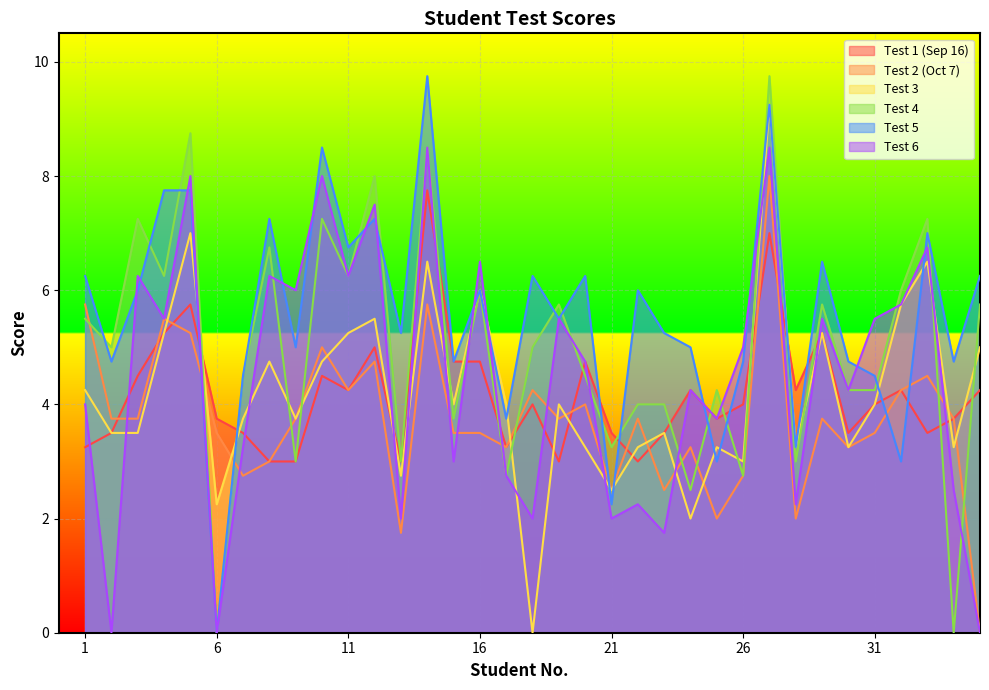

Reading left to right, list all the values displayed in this chart.

col_3: 3.2	3.5	4.5	5.2	5.8	3.8	3.5	3.0	3.0	4.5	4.2	5.0	3.0	7.8	4.8	4.8	3.2	4.0	3.0	4.8	3.5	3.0	3.5	4.2	3.8	4.0	7.0	4.2	5.2	3.5	4.0	4.2	3.5	3.8	4.2
col_4: 5.8	3.8	3.8	5.5	5.2	3.5	2.8	3.0	3.8	5.0	4.2	4.8	1.8	5.8	3.5	3.5	3.2	4.2	3.8	4.0	2.5	3.8	2.5	3.2	2.0	2.8	8.0	2.0	3.8	3.2	3.5	4.2	4.5	3.8	0.0
col_5: 4.2	3.5	3.5	5.2	7.0	2.2	3.8	4.8	3.8	4.8	5.2	5.5	2.8	6.5	4.0	6.0	4.0	0.0	4.0	3.2	2.5	3.2	3.5	2.0	3.2	3.0	9.2	3.2	5.2	3.2	4.0	5.8	6.5	3.2	5.0
col_6: 5.5	5.0	7.2	6.2	8.8	0.0	4.5	6.8	3.0	7.2	6.2	8.0	3.0	8.5	3.8	6.0	2.8	5.0	5.8	4.5	3.2	4.0	4.0	2.5	4.2	2.8	9.8	3.0	5.8	4.2	4.2	6.0	7.2	0.0	5.8
col_7: 6.2	4.8	6.0	7.8	7.8	0.0	4.5	7.2	5.0	8.5	6.8	7.2	5.2	9.8	4.8	6.0	3.8	6.2	5.5	6.2	2.2	6.0	5.2	5.0	3.0	4.8	9.2	3.2	6.5	4.8	4.5	3.0	7.0	4.8	6.2
col_8: 4.0	0.0	6.2	5.5	8.0	0.0	3.2	6.2	6.0	8.0	6.2	7.5	2.0	8.5	3.0	6.5	2.8	2.0	5.5	4.8	2.0	2.2	1.8	4.2	3.8	5.0	8.5	2.2	5.5	4.2	5.5	5.8	6.8	2.5	0.0